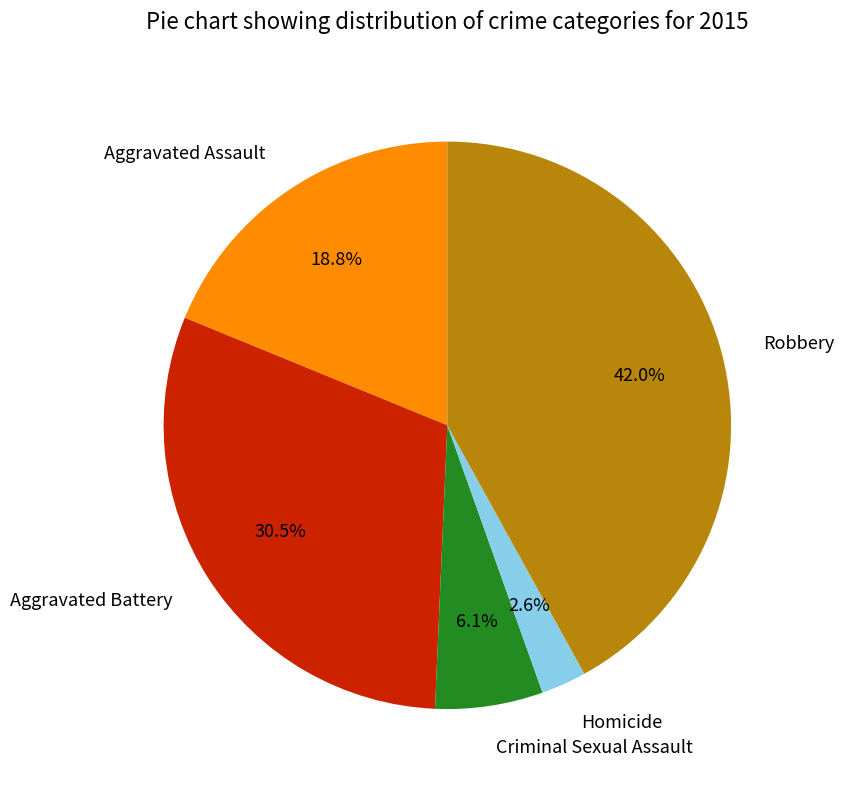

Is it true that Aggravated Assault is 31% of the pie?

False